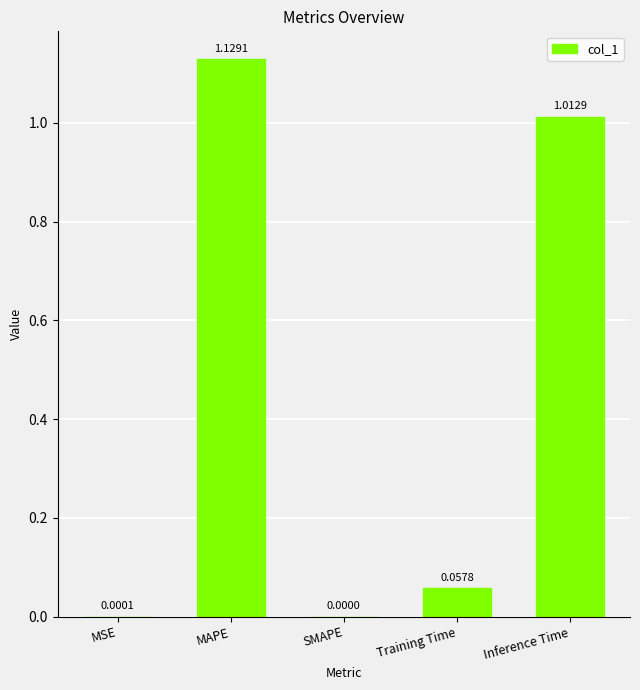

What is the sum of all values?

2.2